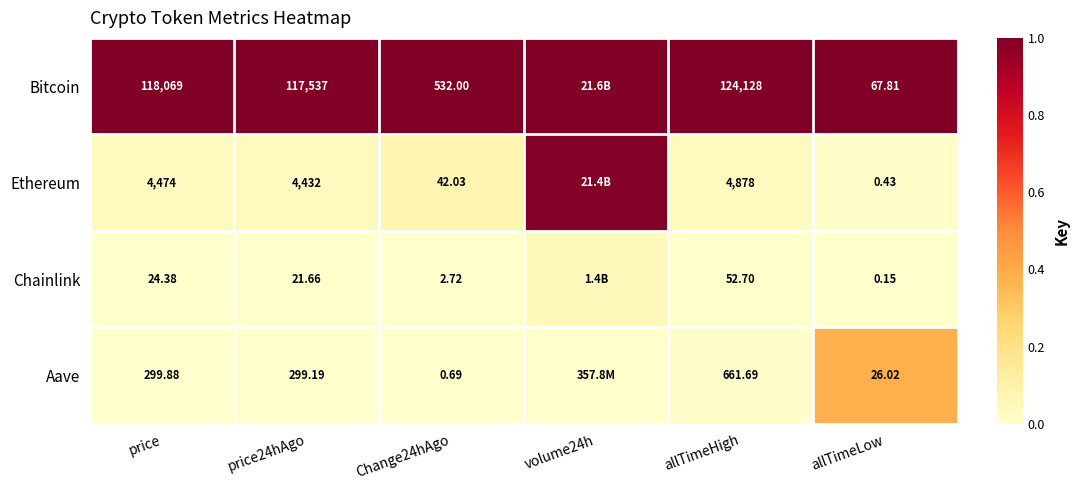

Is the value of Chainlink at allTimeLow greater than the value of Ethereum at price?

No